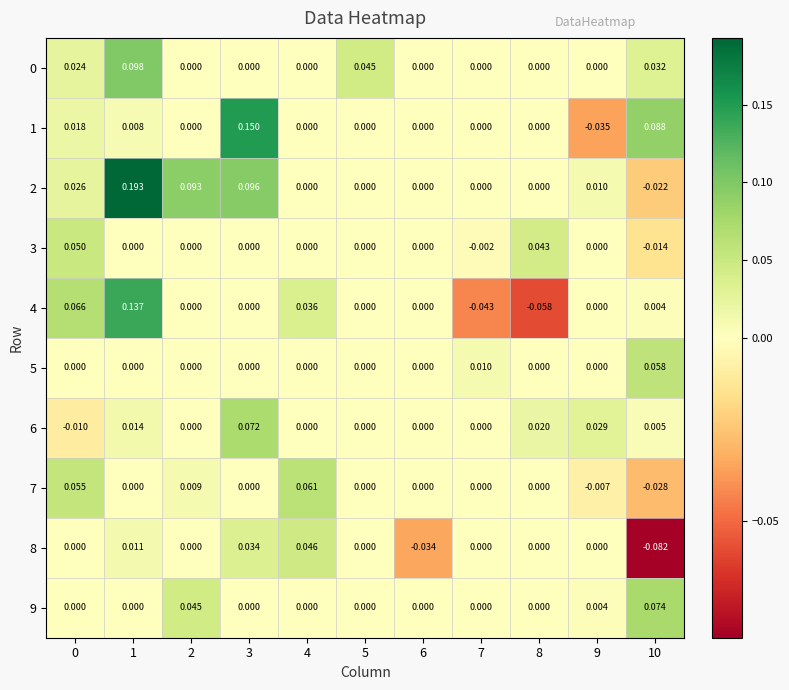

Which label corresponds to the smallest value in the chart?

10